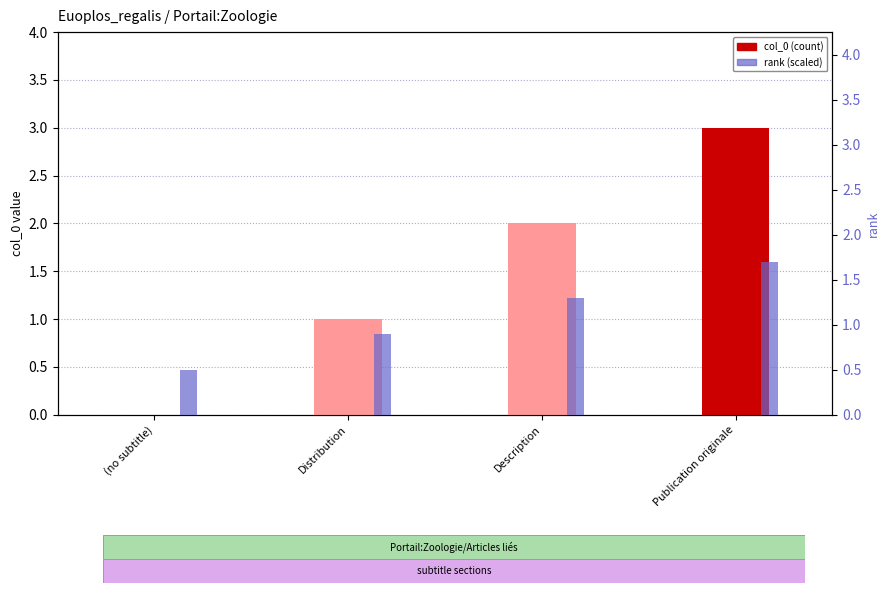

The rank (col_0 scaled) series shows 1.2 at Distribution. True or false?

False